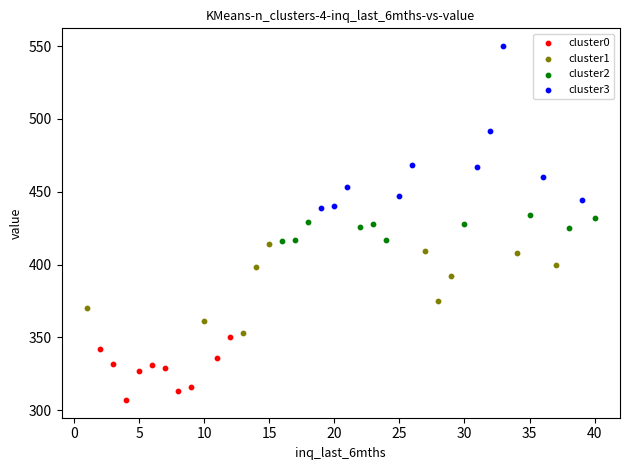

Which series contains the lowest Y value?

cluster0